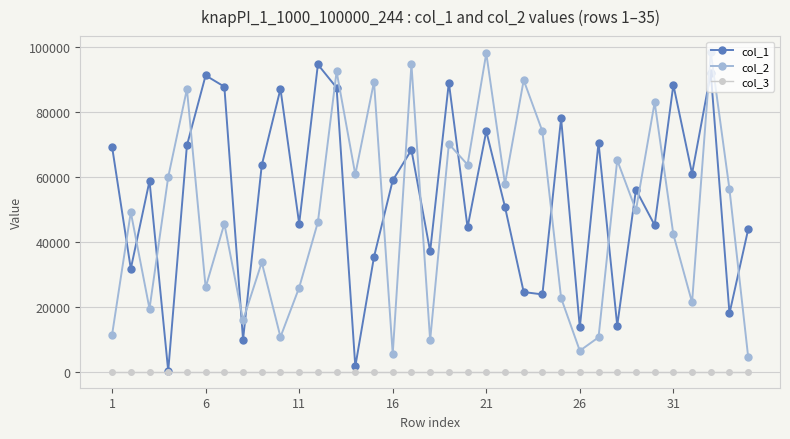

What is the greatest value displayed?

98451